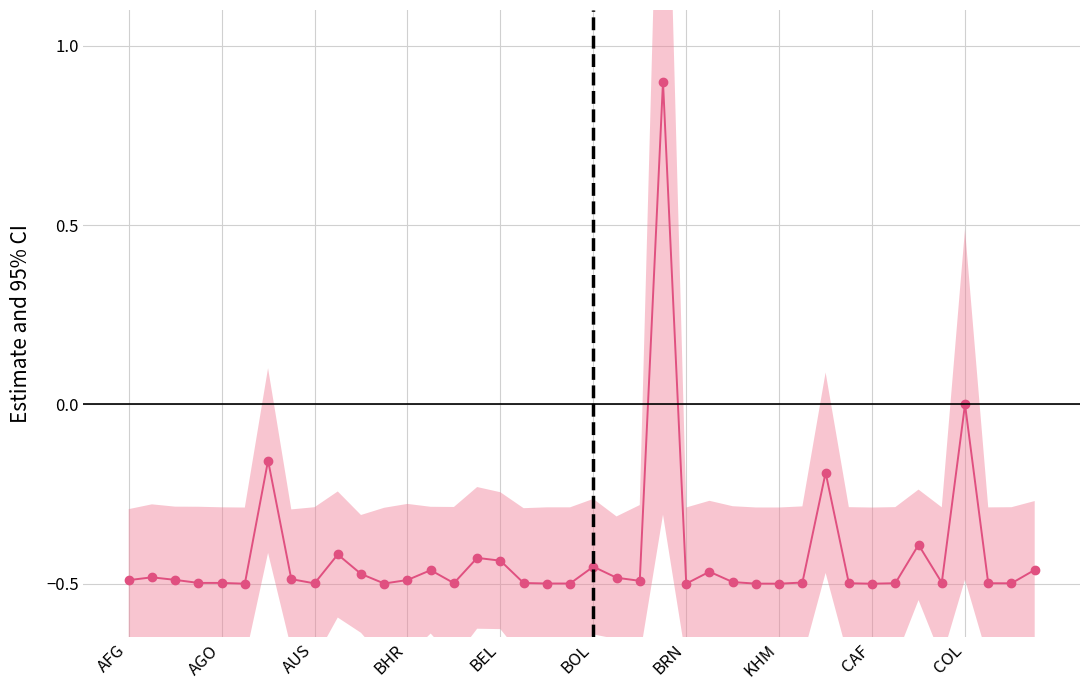

At which label does the data first exceed 0?

23